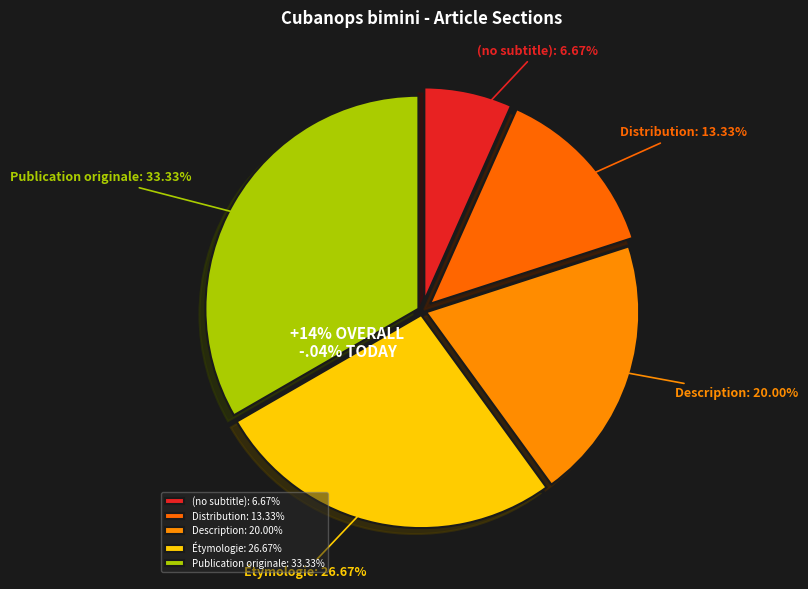

Rank the categories by value from highest to lowest.

Publication originale, Étymologie, Description, Distribution, (no subtitle)